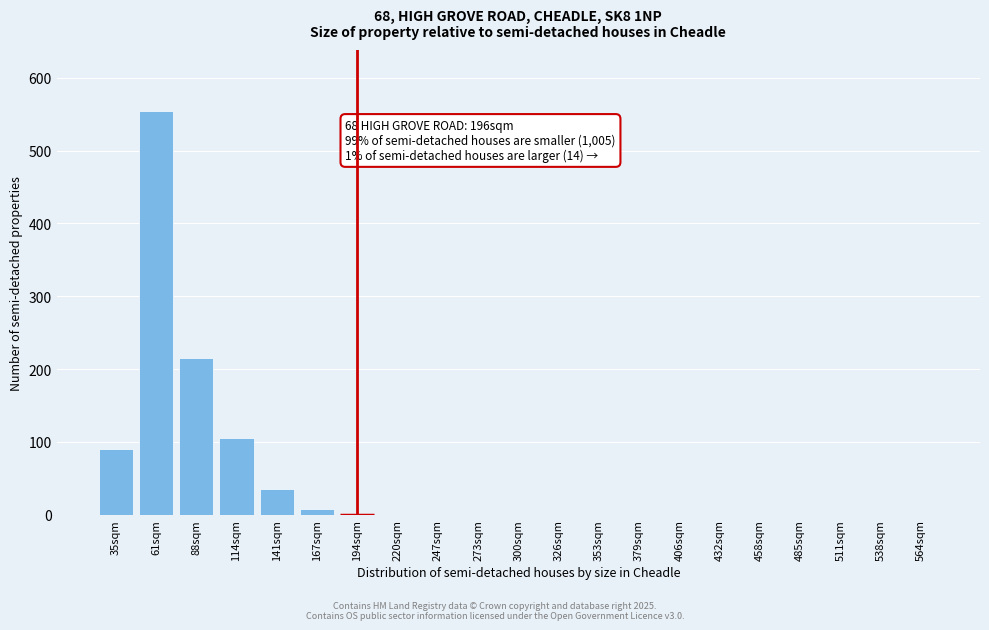

Reading right to left, list all the values displayed in this chart.

564sqm=0	538sqm=0	511sqm=0	485sqm=0	458sqm=0	432sqm=0	406sqm=0	379sqm=0	353sqm=0	326sqm=0	300sqm=0	273sqm=0	247sqm=0	220sqm=0	194sqm=0	167sqm=8	141sqm=35	114sqm=105	88sqm=215	61sqm=555	35sqm=90